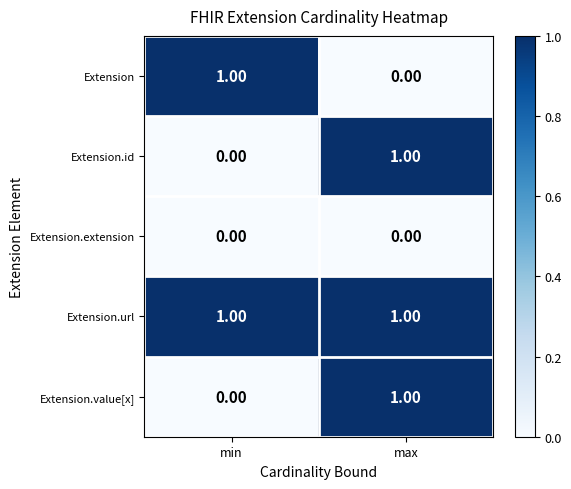

Which series has the largest total across all categories?

Extension.url